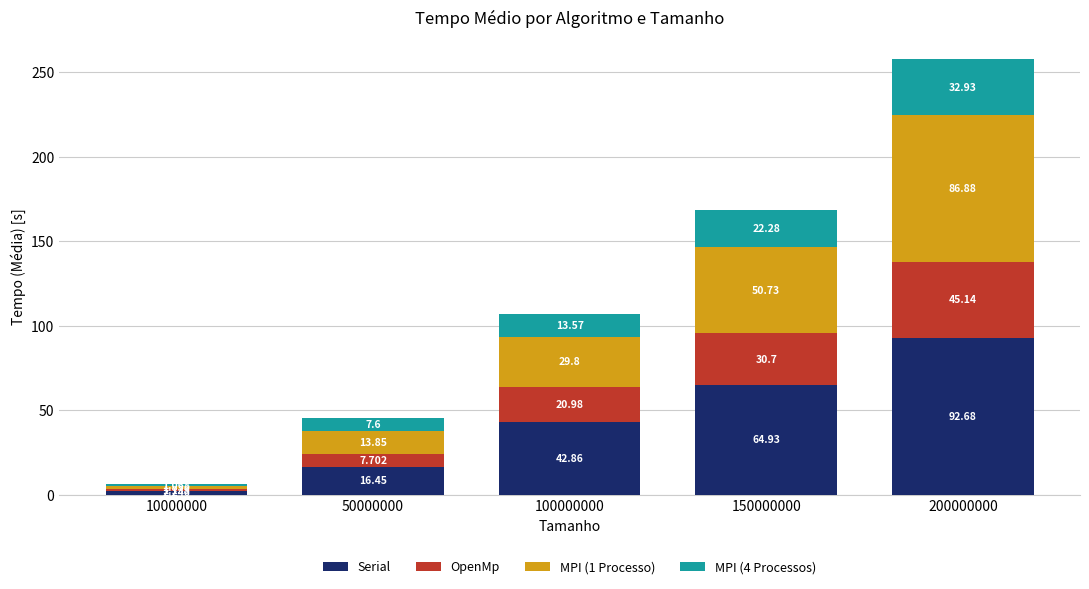

What is the difference between the OpenMp values at 10000000 and 50000000?

6.6